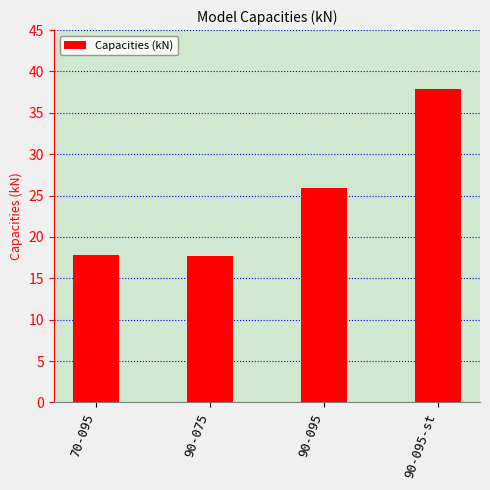

What is the value of the 2nd bar from the left?

17.6